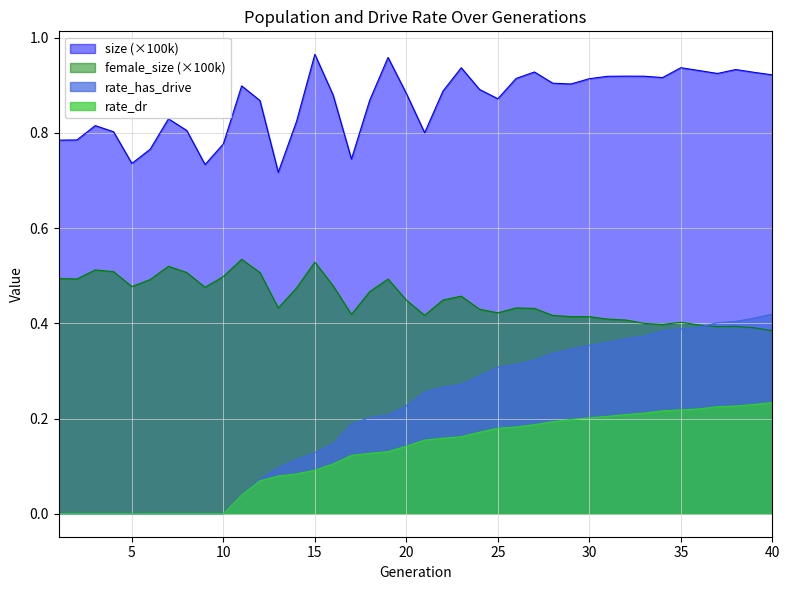

The rate_has_drive series shows 0.3 at 19. True or false?

False